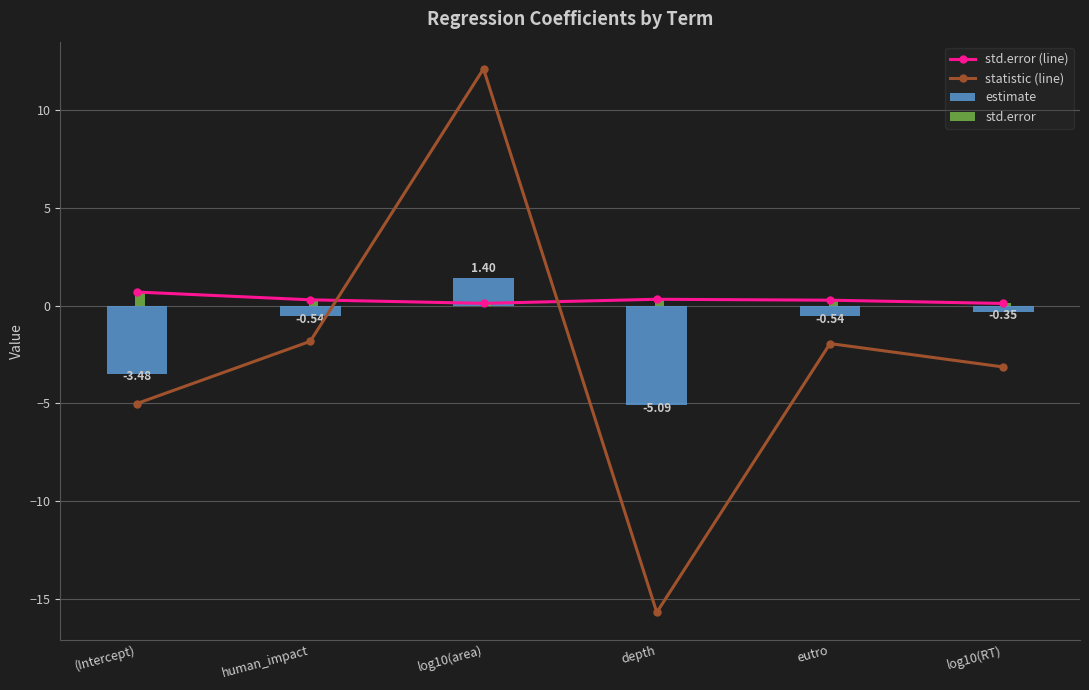

What is the difference between the maximum and minimum values in the statistic (line) series?

27.8